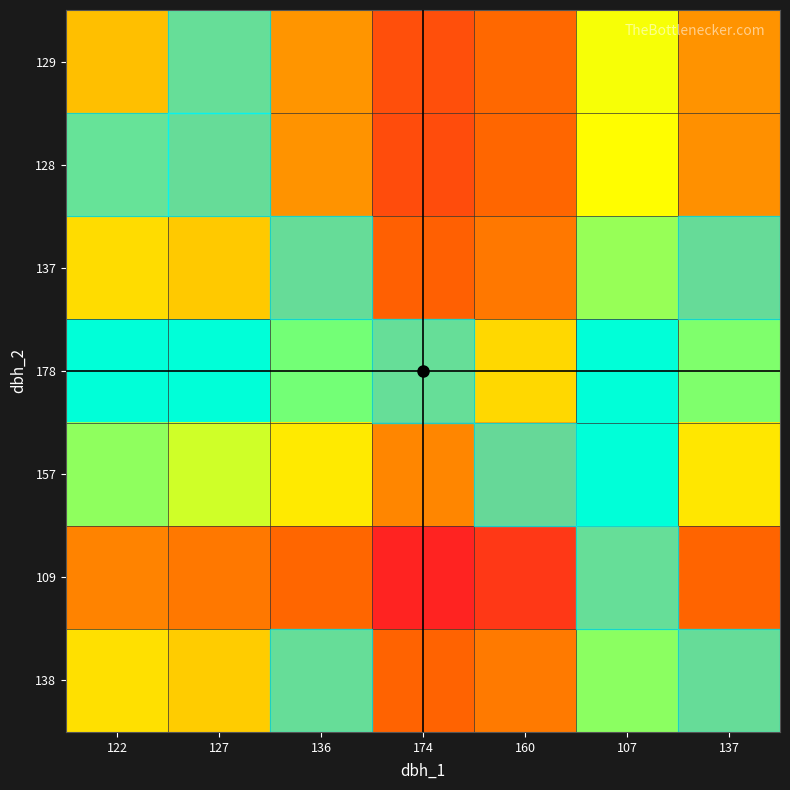

At which category is the sum across all series the highest?

107